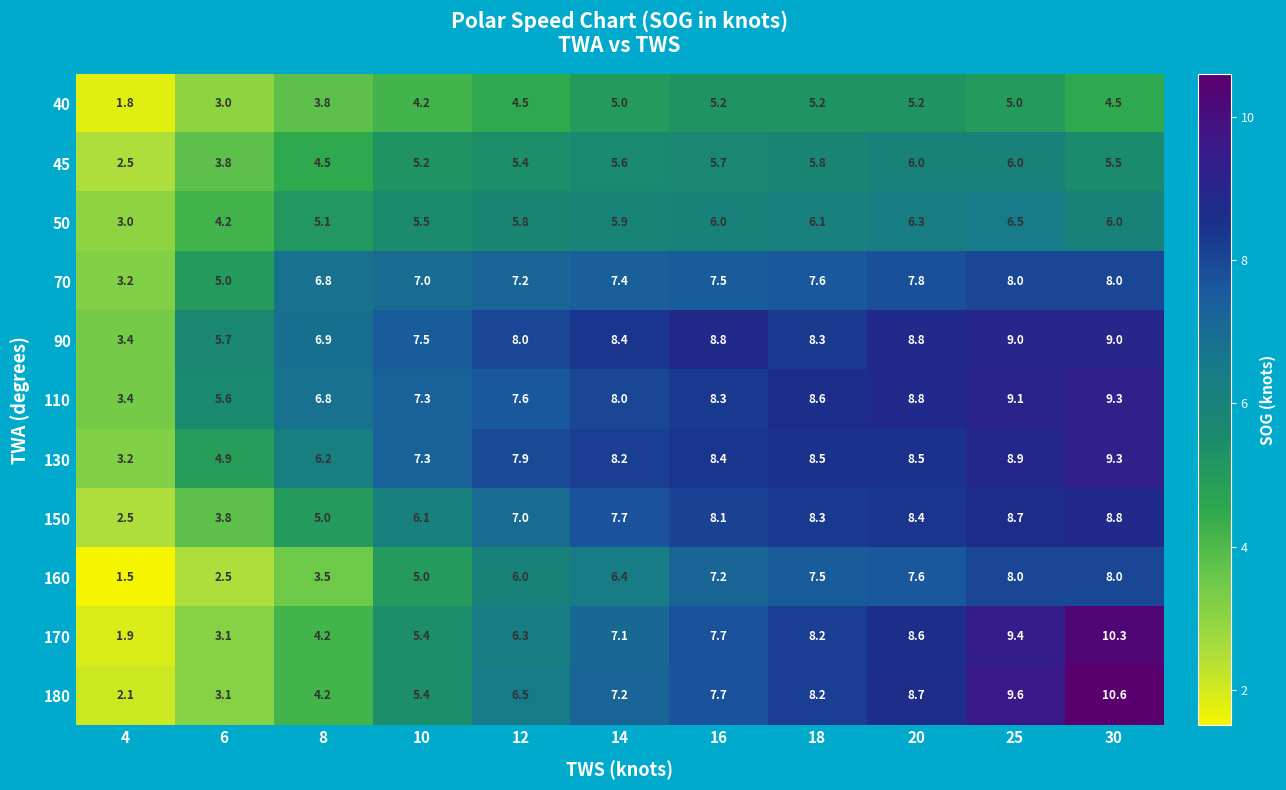

What is the smallest value displayed?

1.5